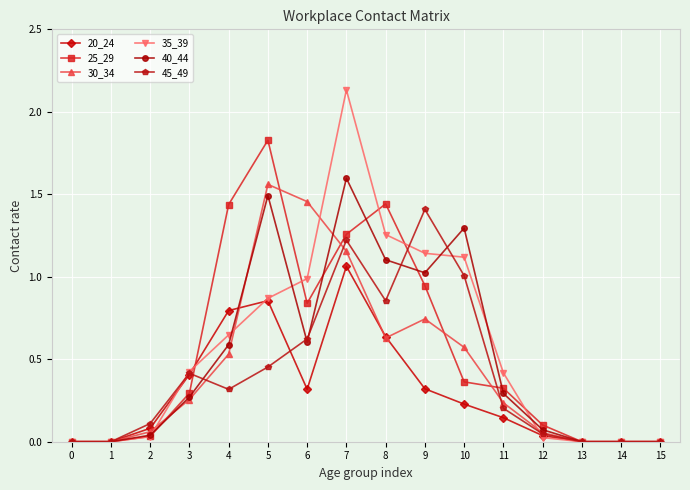

How many data points does each series have?

16